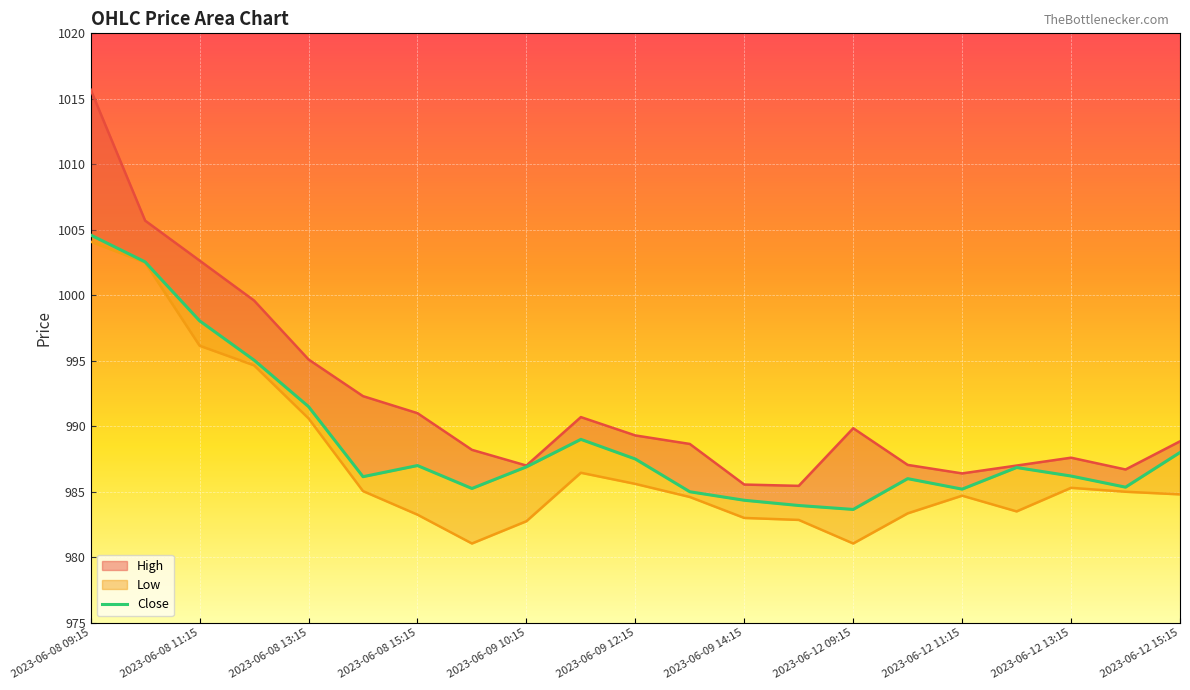

What is the difference between the highest and lowest values at 2023-06-08 11:15?

6.5